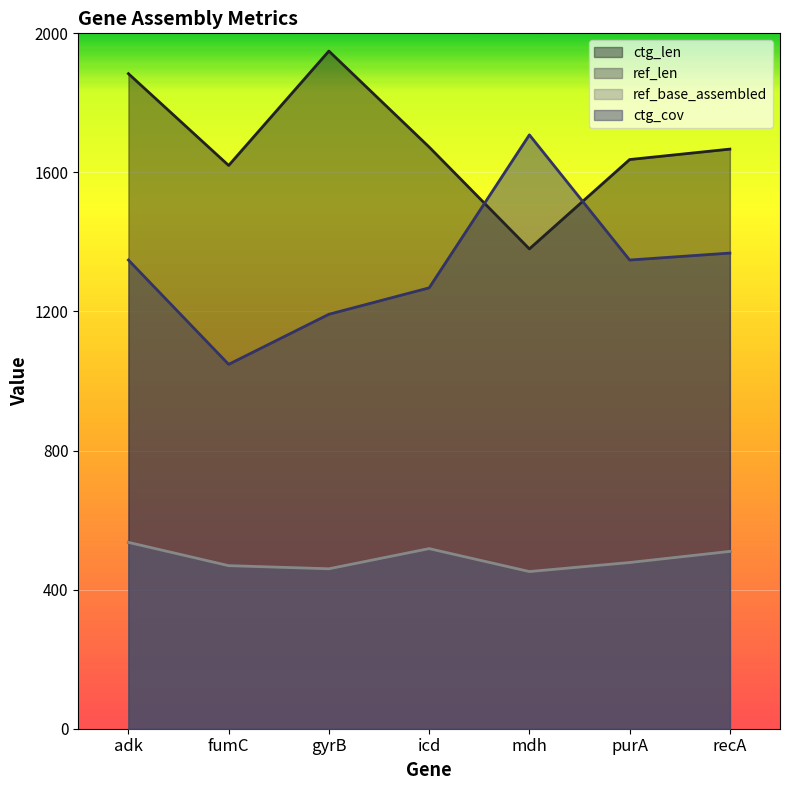

Reading left to right, extract all data points from this chart.

ref_len: 536	469	460	518	452	478	510
ref_base_assembled: 536	469	460	518	452	478	510
ctg_len: 1884	1620	1949	1673	1380	1637	1667
ctg_cov: 1348	1048	1192	1268	1708	1348	1368